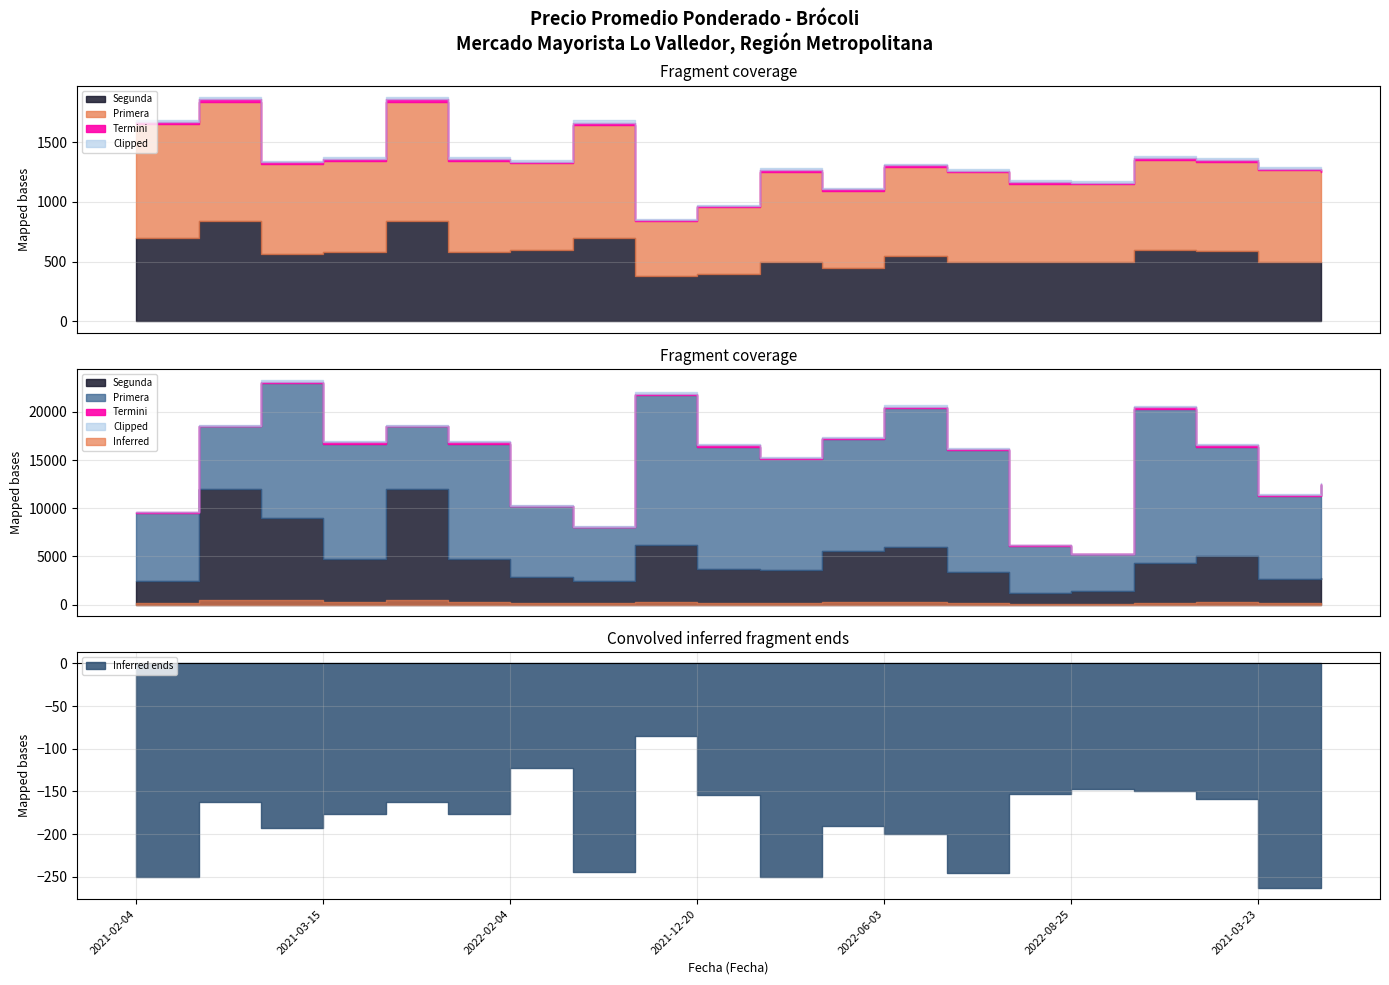

True or false: Segunda and Primera cross at least once.

False